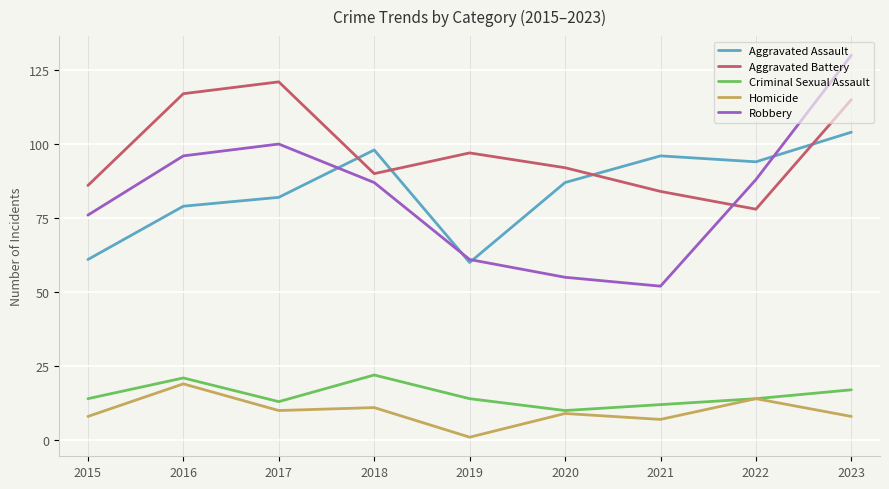

How many lines are shown in the chart?

5